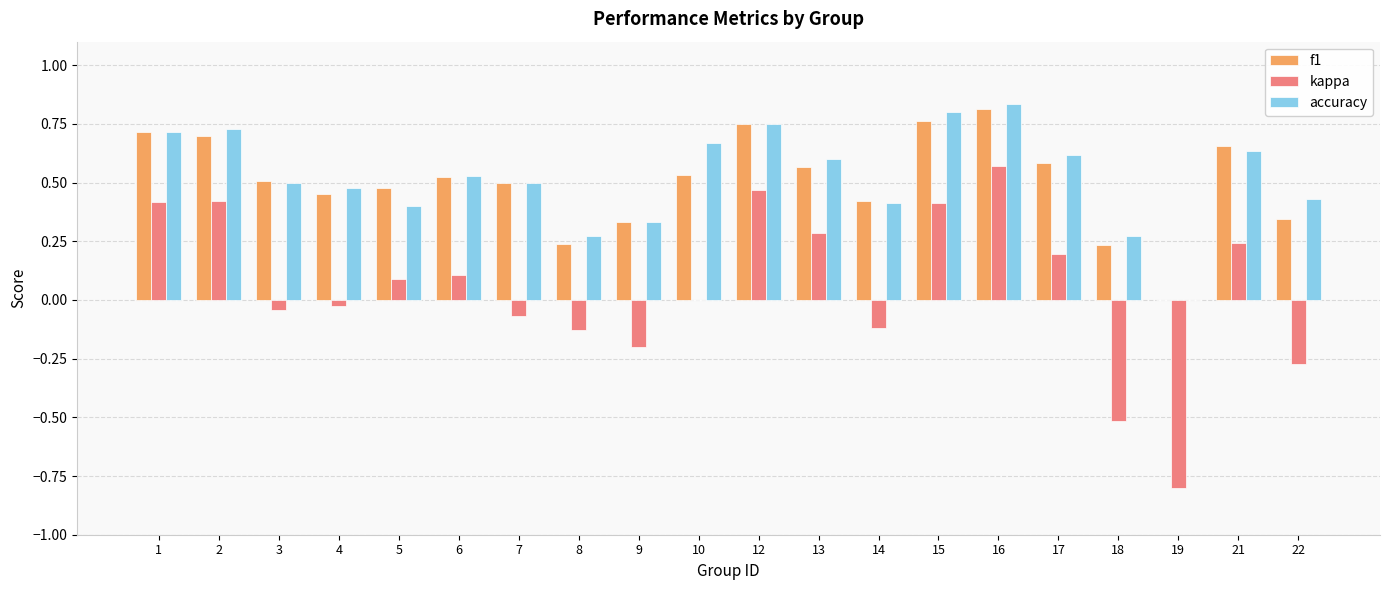

What is the sum of the f1 values at 13 and 6?

1.1